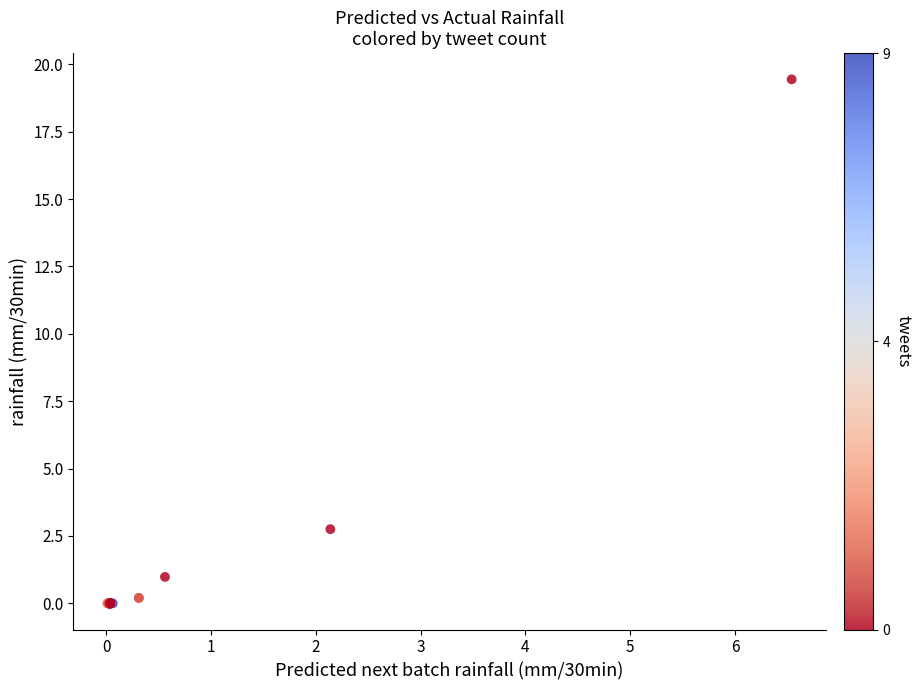

What Y value in the scatter plot is closest to 9?

2.8